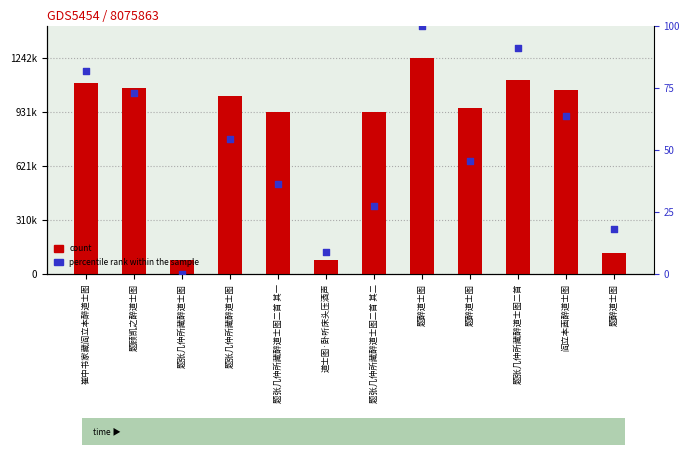

Which series has the largest total across all categories?

count